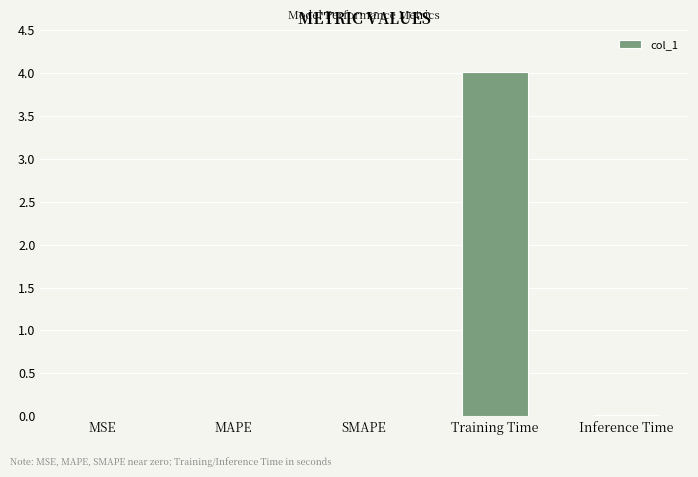

What value does the data have at Training Time?

4.0